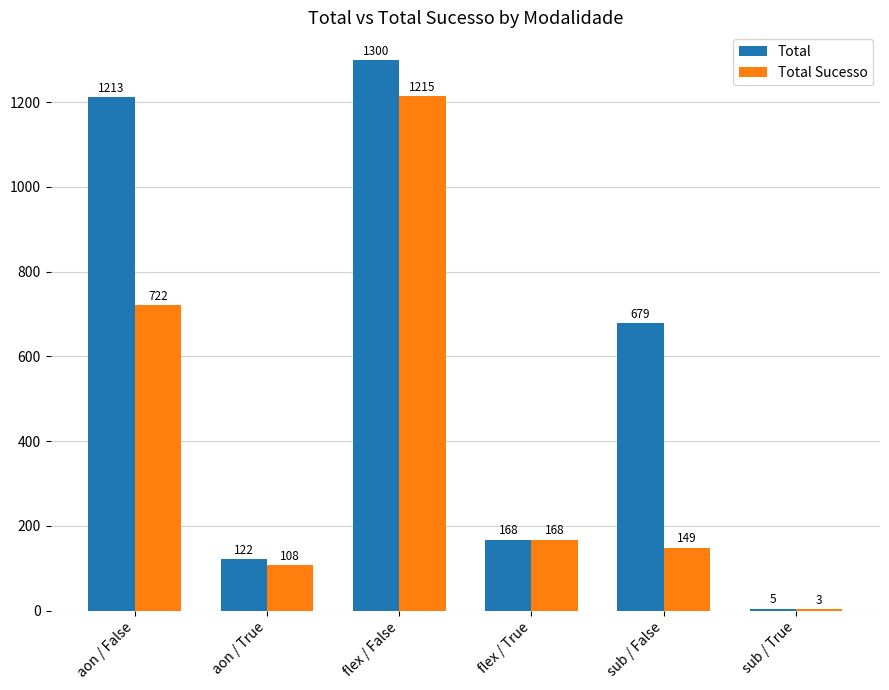

How many groups of bars are there?

6